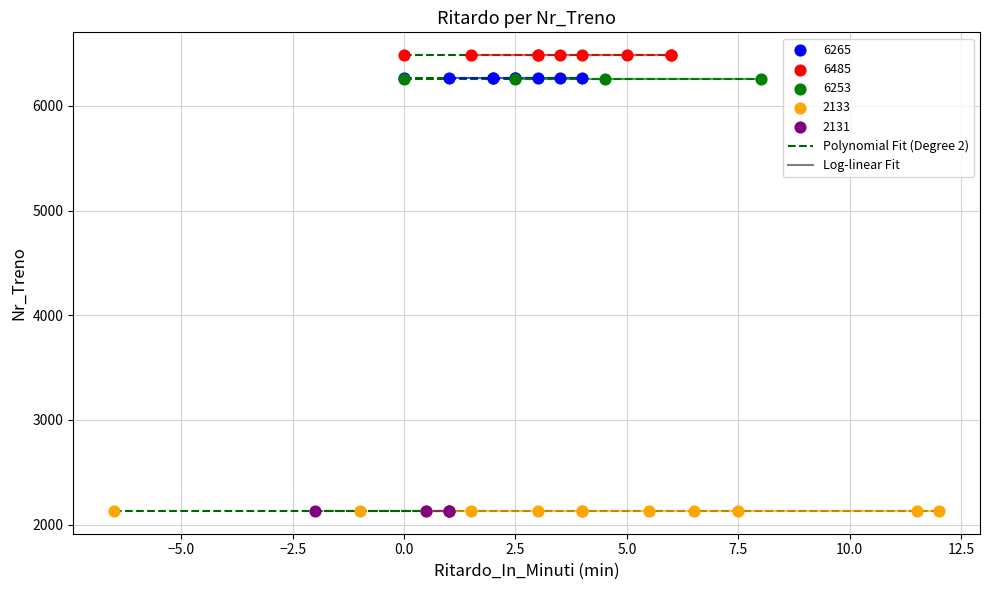

Which series reaches the maximum Y coordinate?

6485